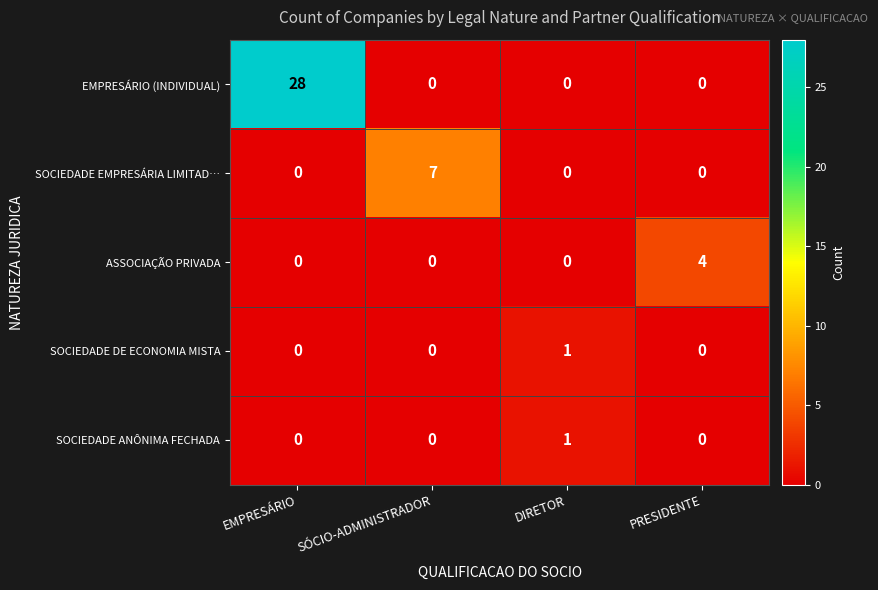

What is the difference between the highest and lowest values at EMPRESÁRIO?

28